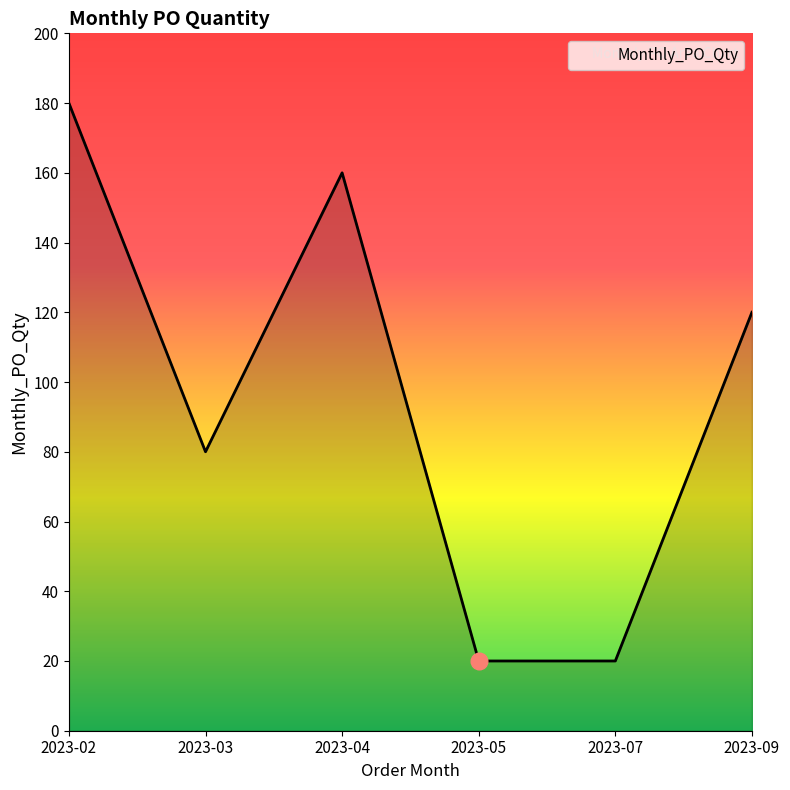

True or false: the data shows 180 at 2023-02.

True